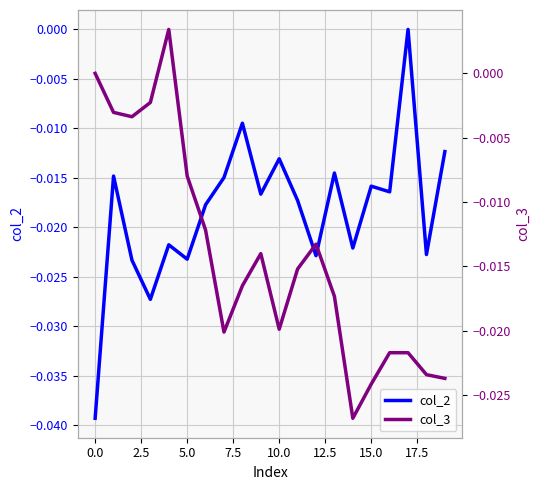

Is this an area chart (filled region under the line)?

No